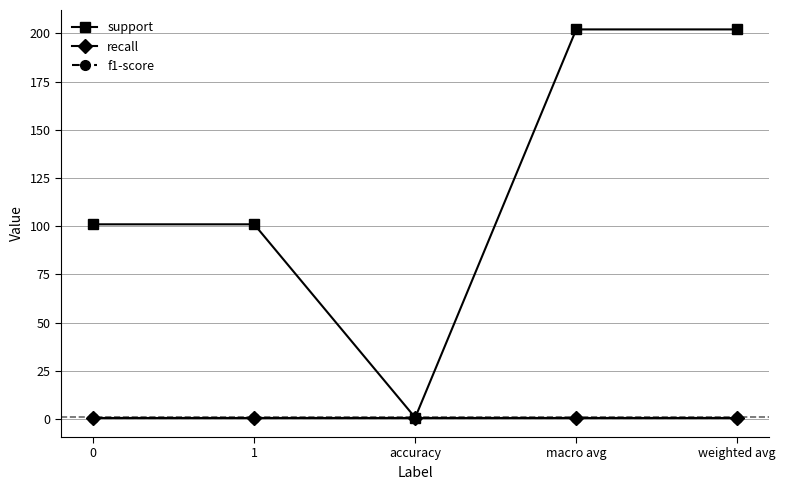

Does the chart have visible grid lines?

Yes